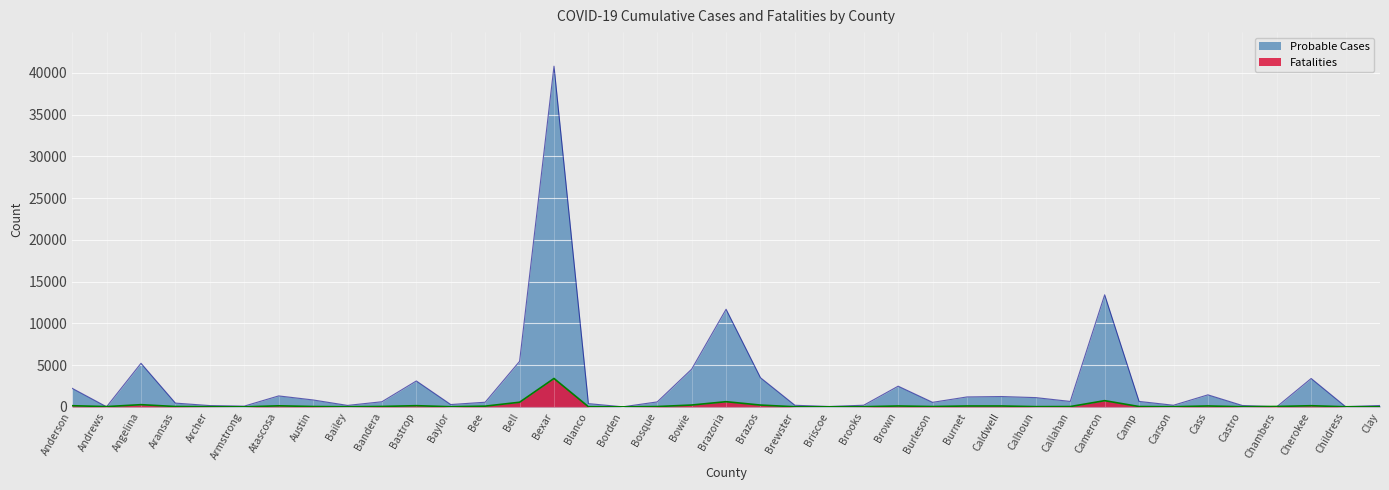

The Fatalities series shows 2 at Briscoe. True or false?

False